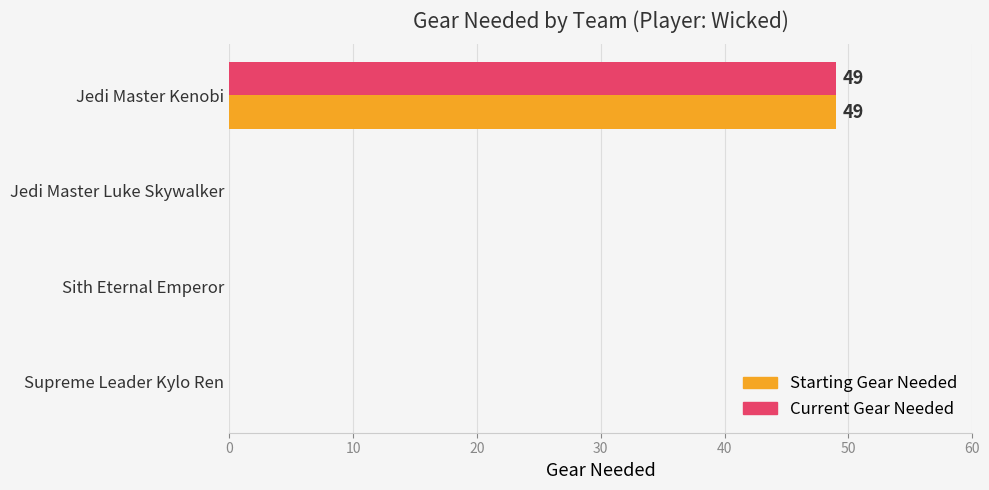

What is the total value across all series at Jedi Master Kenobi?

98